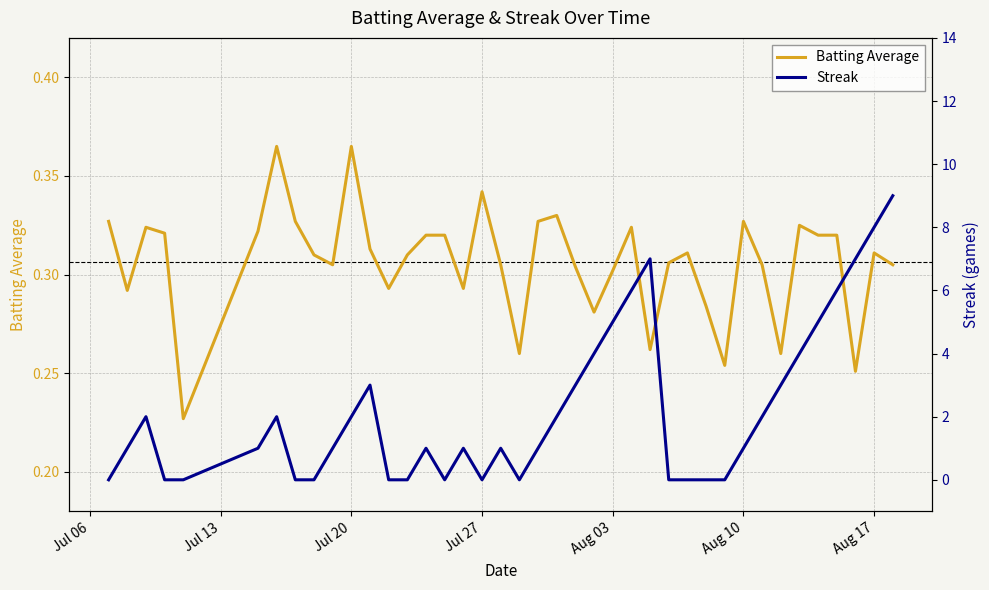

True or false: Batting Average has a value of 0.5 at Jul 20.

False